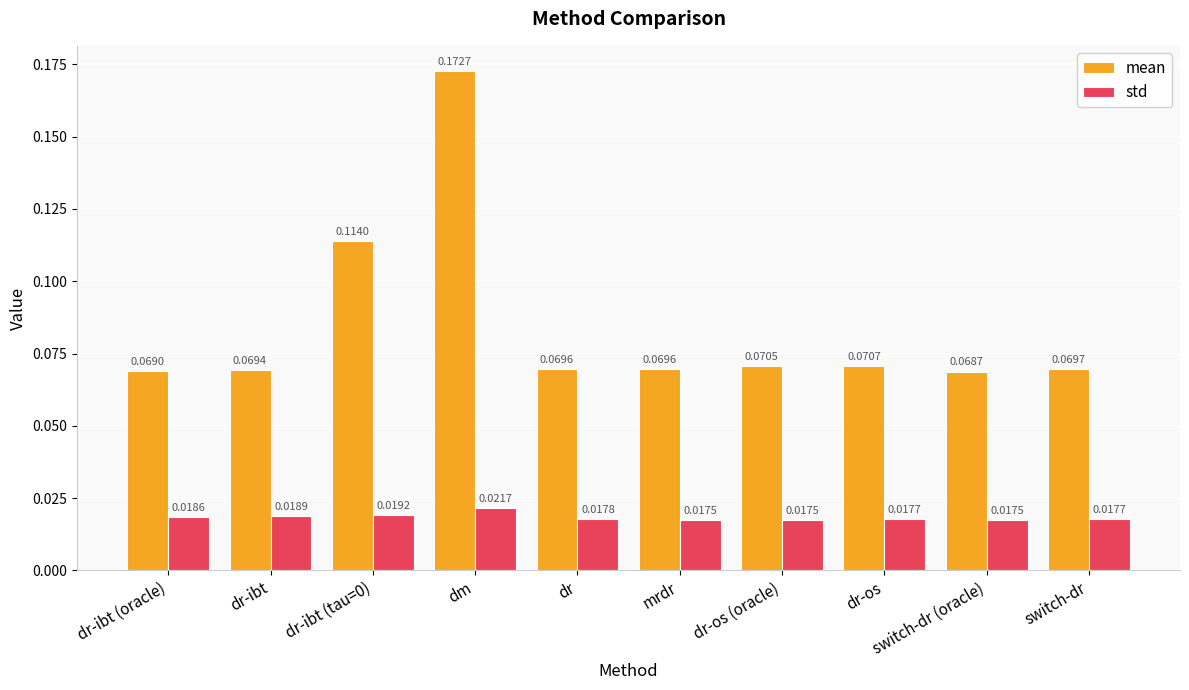

Which series has the largest total across all categories?

mean